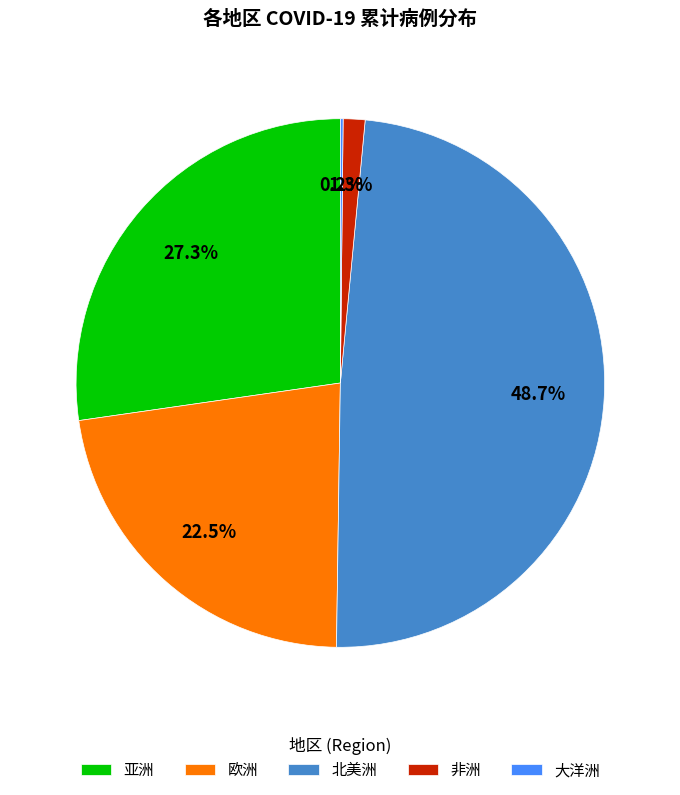

How much of the chart is everything except 北美洲?

51.3%